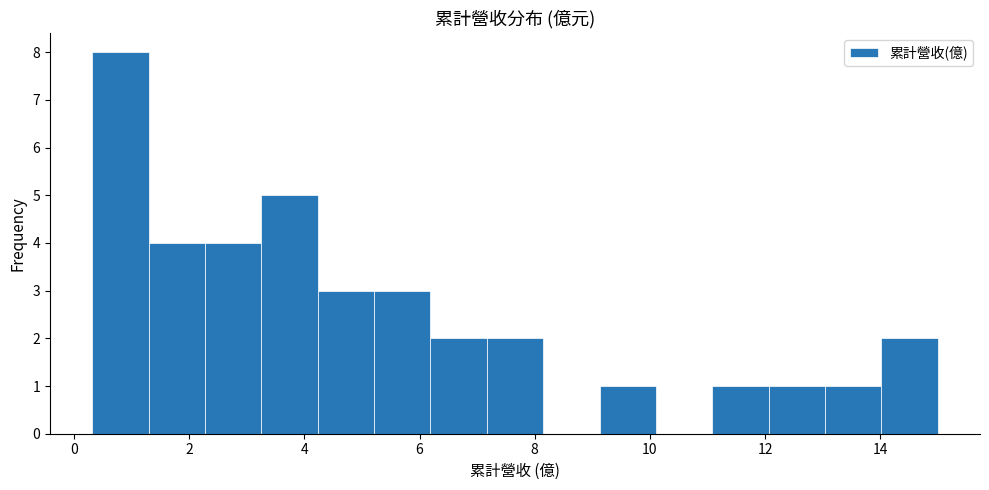

What is the height of the bar covering 9.2 to 10.2 on the x-axis? Neither the bar edges nor the heights are printed on the chart, so give them approximately, as read against the axes.

1